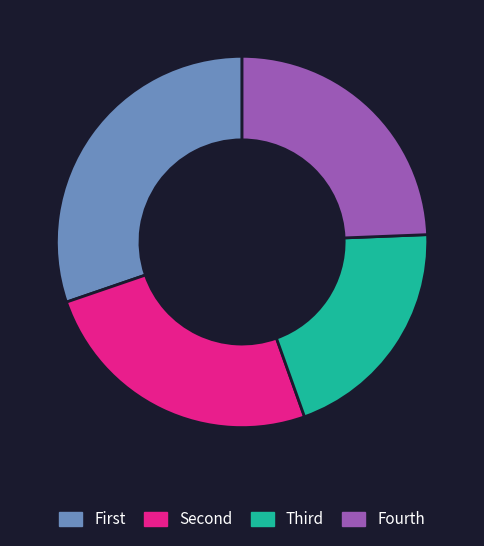

Rank the categories by value from lowest to highest.

Third, Fourth, Second, First